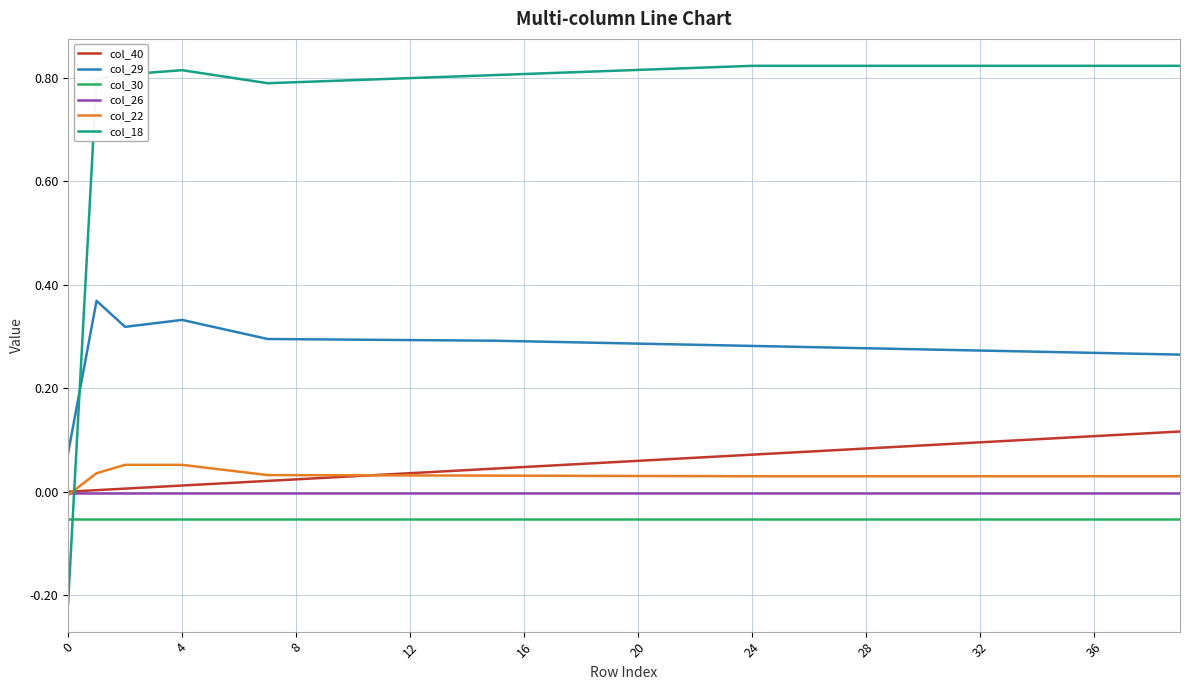

List the series in order of their peak value, lowest first.

col_30, col_26, col_22, col_40, col_29, col_18